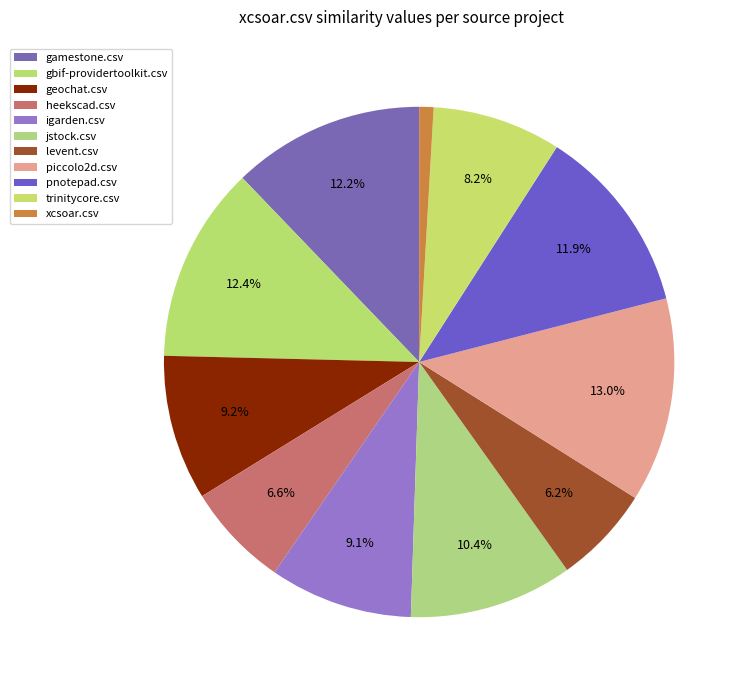

Count the number of slices in the pie.

11